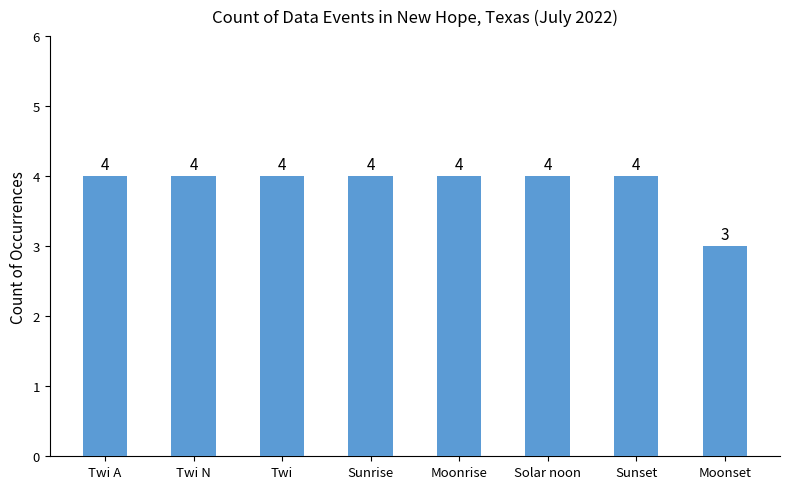

Does the chart contain stacked bars?

No